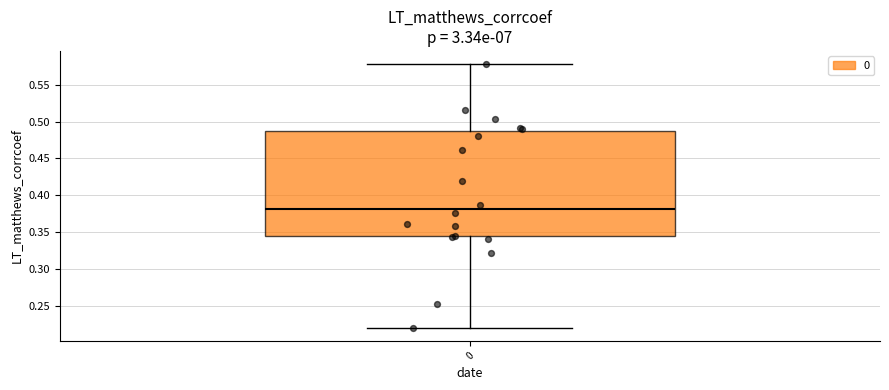

Transcribe this box plot: give where the median line is, the range the box spans, and where the two whiskers end, as read against the y-axis. The values are not printed on the chart, so give them approximately, as read against the axis.

median 0.380, box 0.345 to 0.485, whiskers 0.220 to 0.580